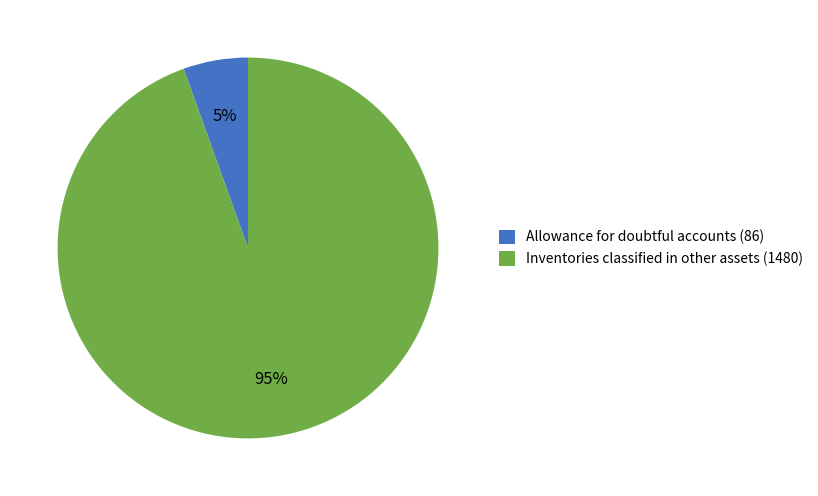

To the nearest percent, what is the combined percentage of Allowance for doubtful accounts and Inventories classified in other assets?

100%